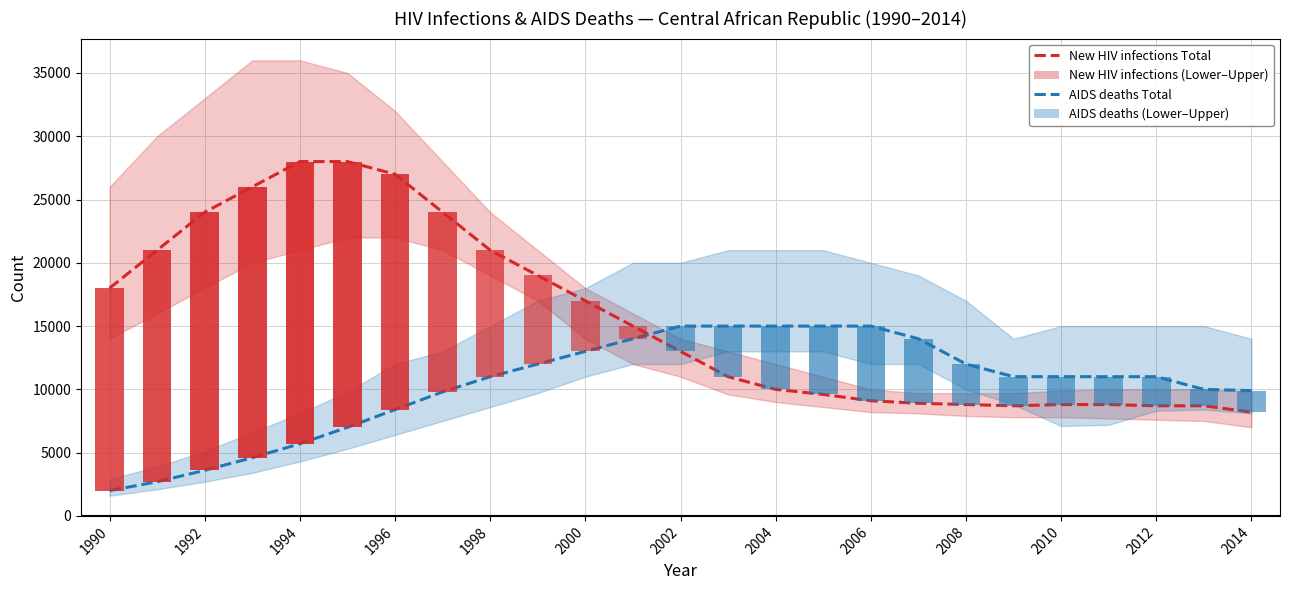

Is the value of AIDS deaths Total at 14 greater than the value of New HIV infections Total at 1996?

No